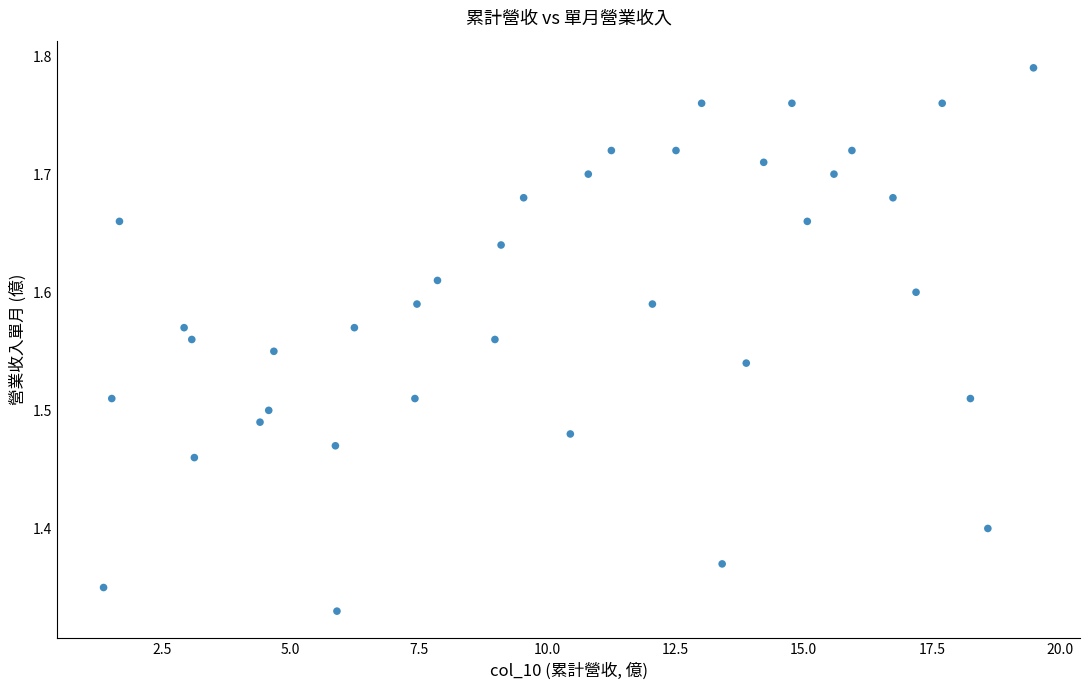

What is the range of Y values (max minus min)?

0.5